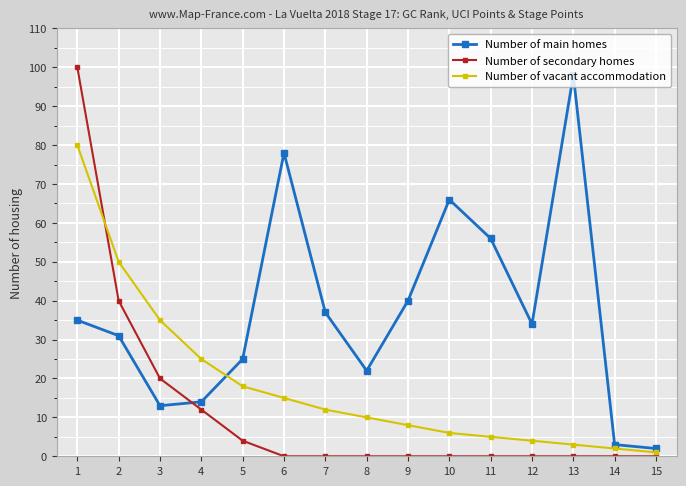

Rank the series at 2 from lowest to highest value.

Number of main homes, Number of secondary homes, Number of vacant accommodation